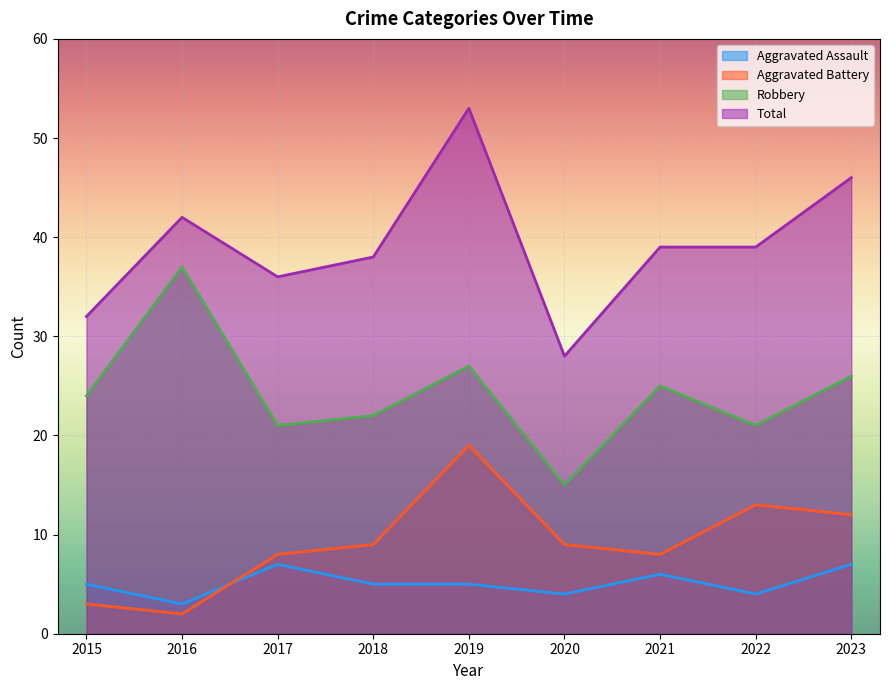

At which category is the sum across all series the highest?

2019